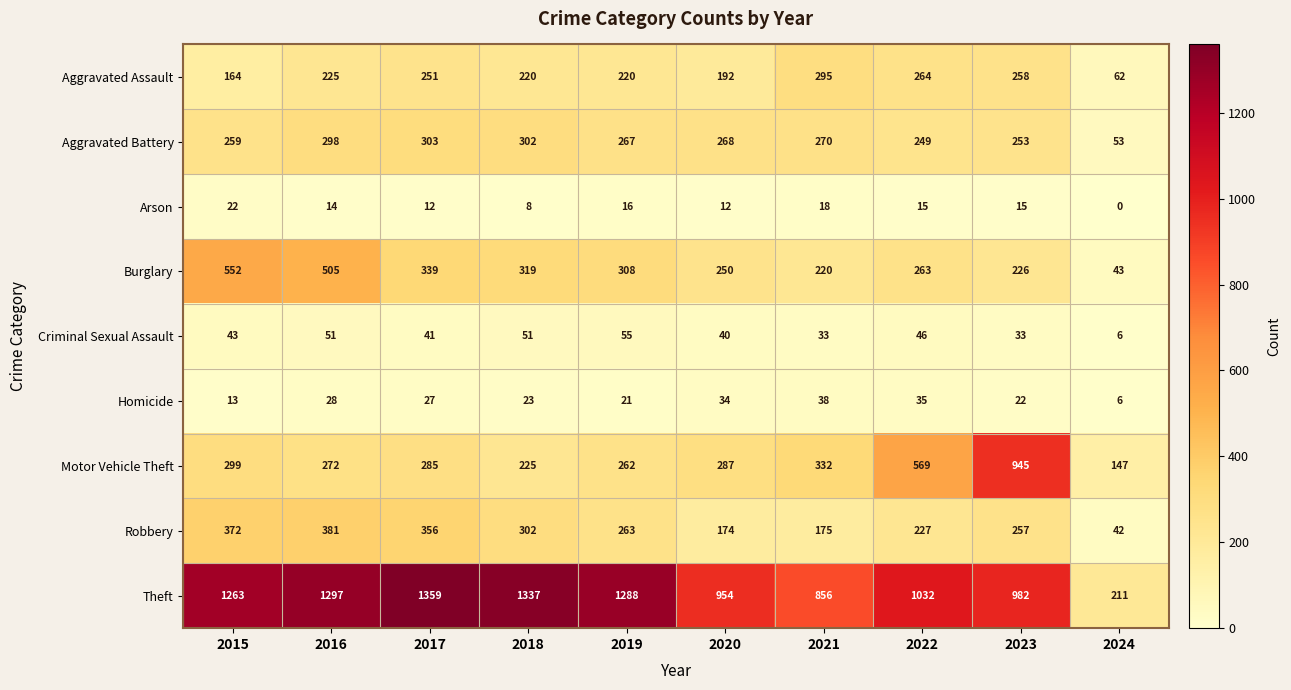

What is the total value across all series at 2015?

2987